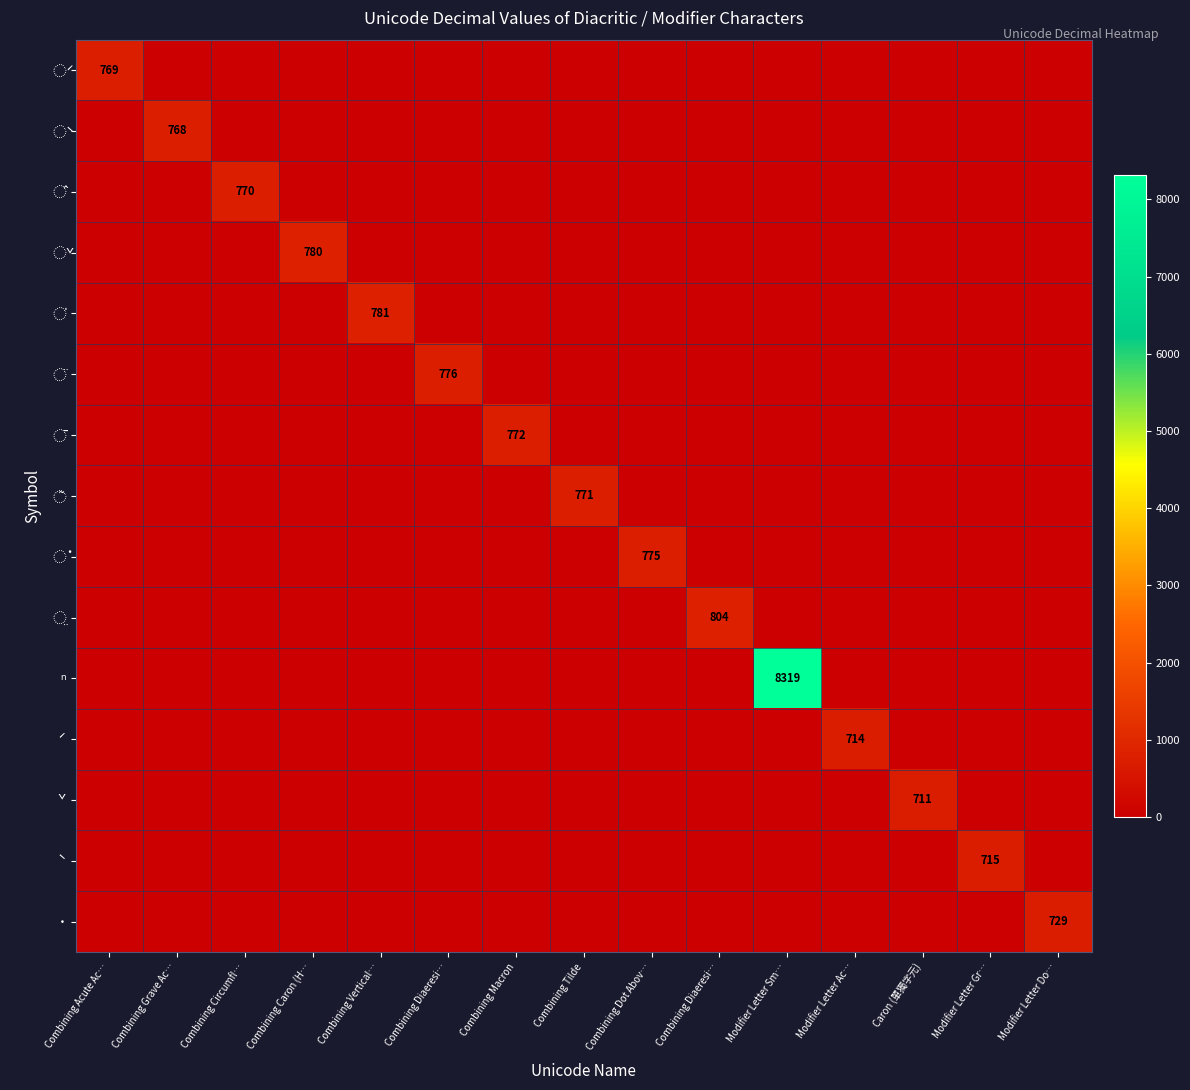

What is the maximum value for ◌̂?

770